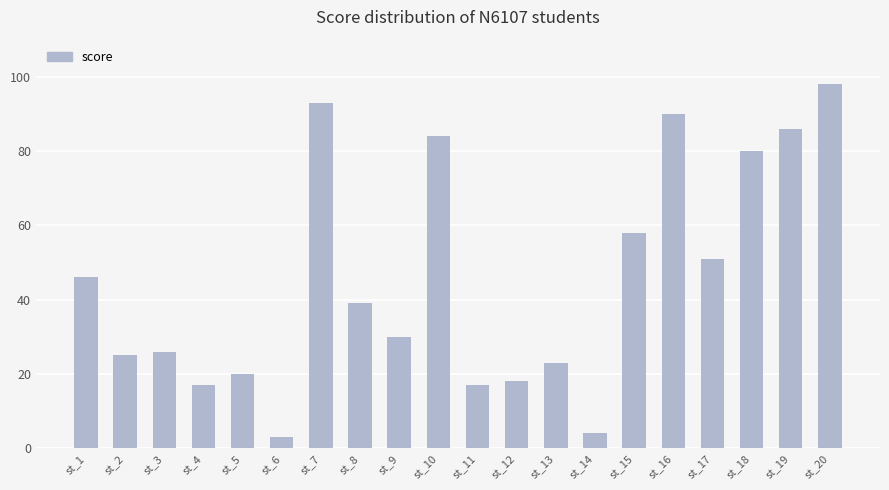

Does the chart contain stacked bars?

No